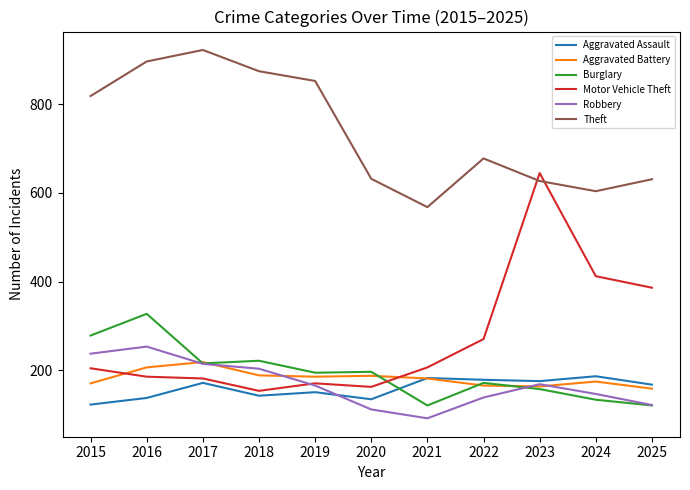

How many intersections are there between Aggravated Assault and Aggravated Battery?

1